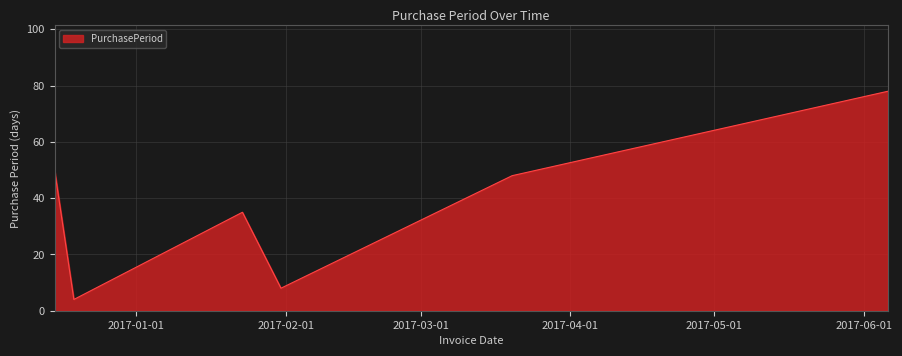

What is the minimum value shown in the chart?

4